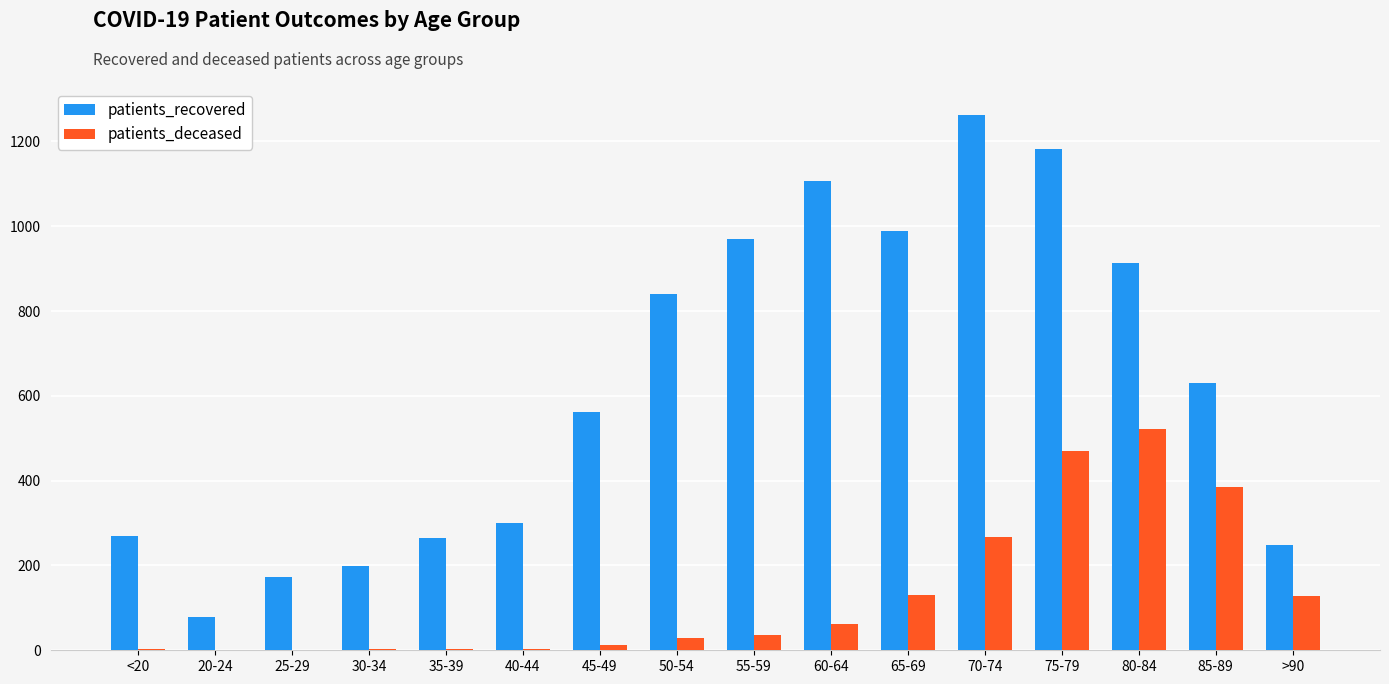

Is the value of patients_recovered at 60-64 greater than the value of patients_deceased at 30-34?

Yes